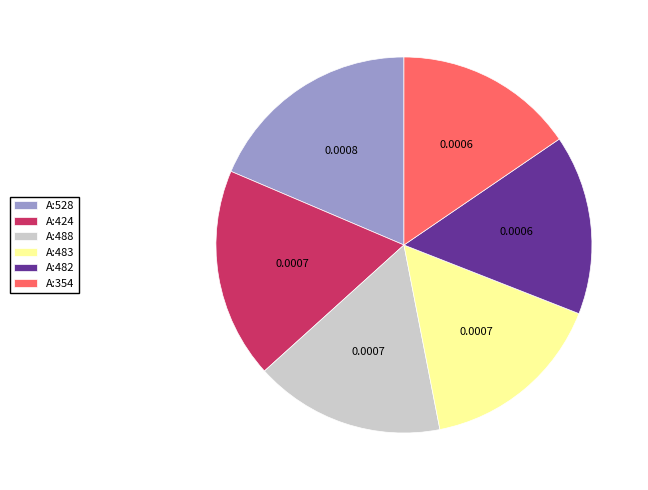

Is it true that A:424 is 25% of the pie?

False